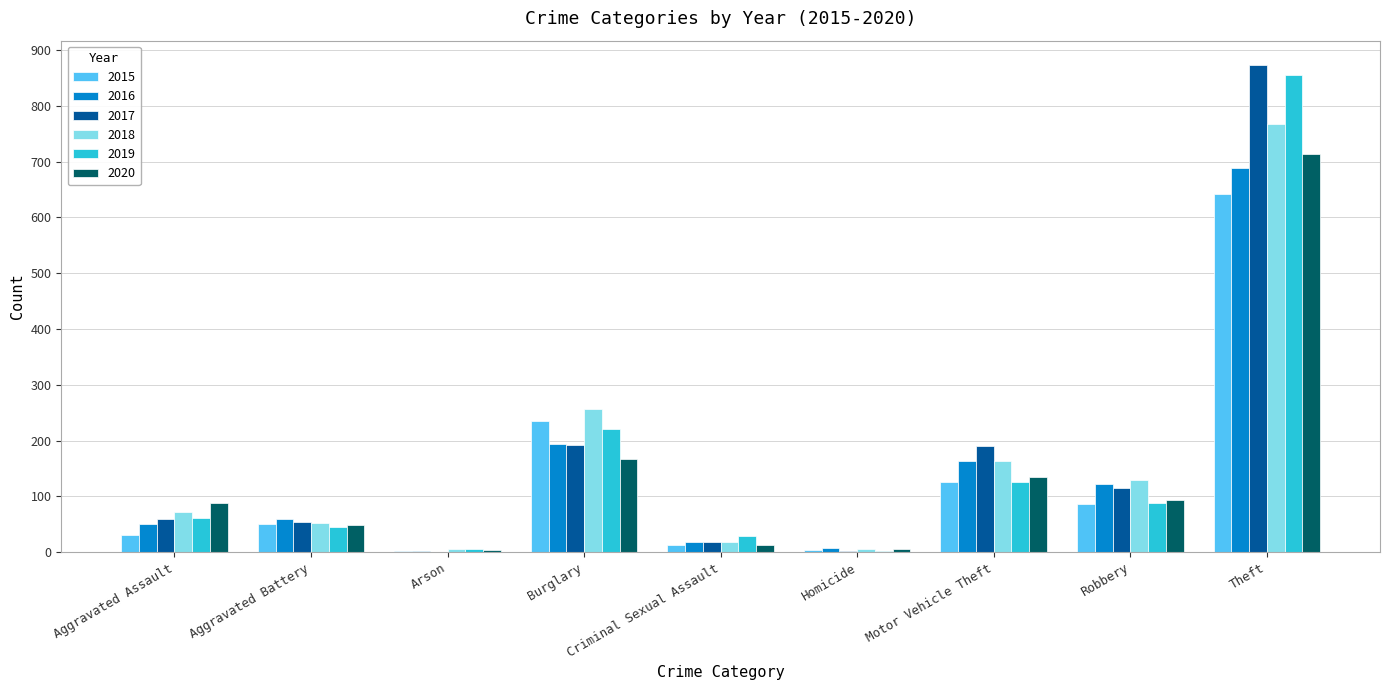

What is the total value across all series at Criminal Sexual Assault?

112